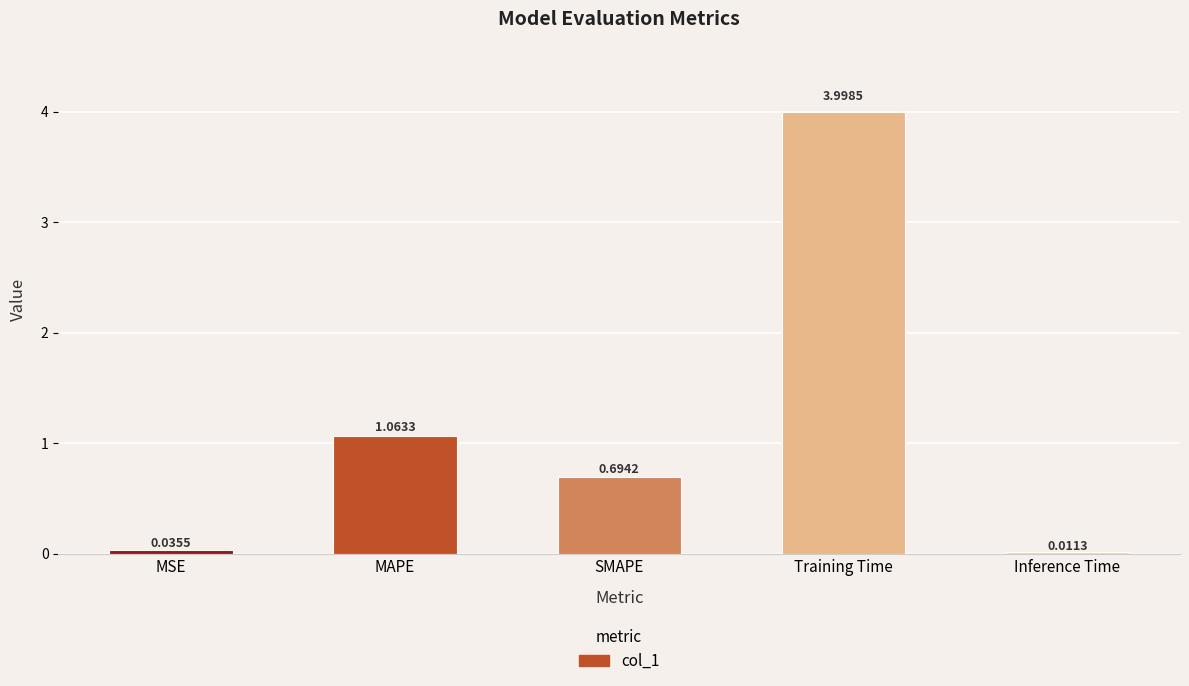

What is the change in value from MSE to MAPE?

+1.0